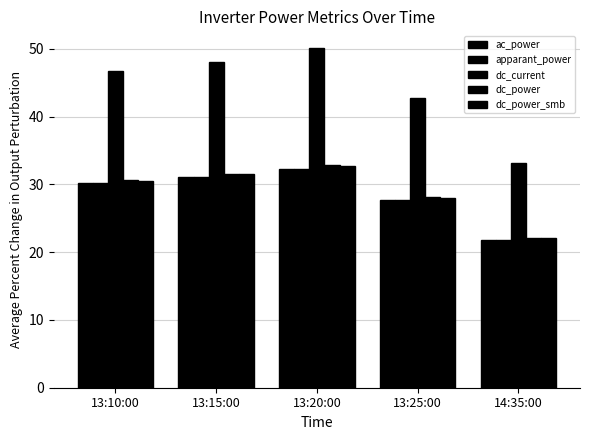

What is the difference between the second highest and second lowest values in the dc_power series?

3.4